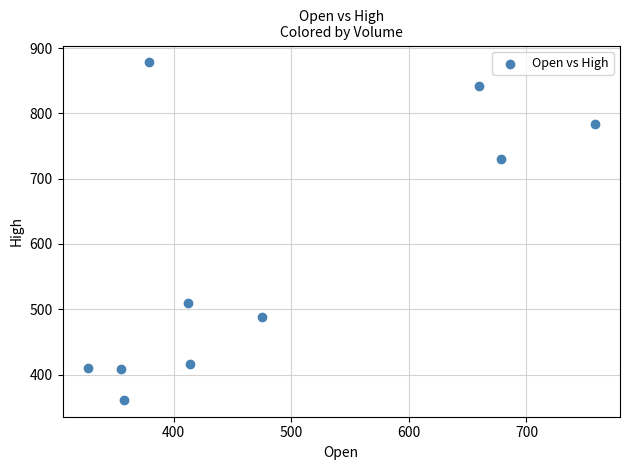

What is the range of Y values (max minus min)?

516.7